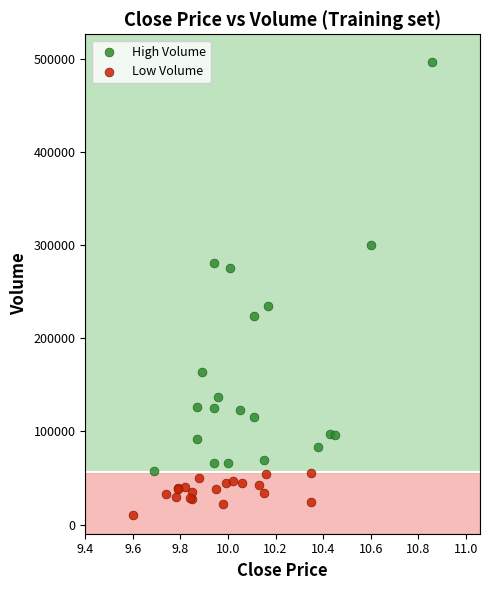

Which series contains the lowest Y value?

Low Volume